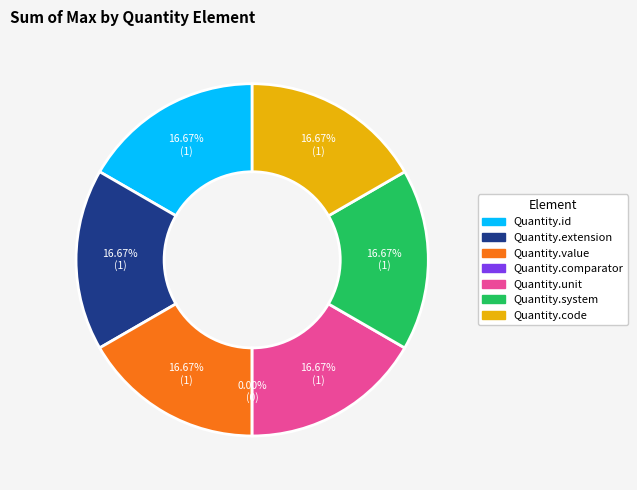

The Quantity.code slice represents 41% of the pie. True or false?

False